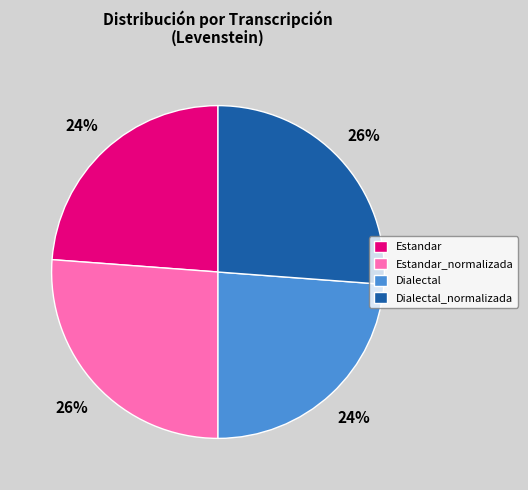

Which has a higher value, Estandar_normalizada or Dialectal?

Estandar_normalizada